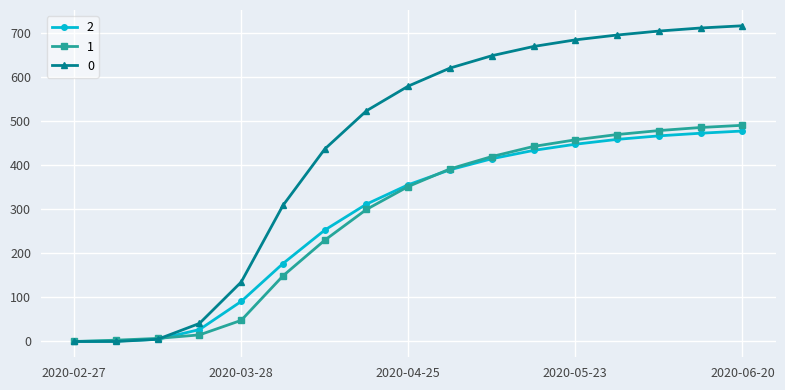

What is the greatest value displayed?

717